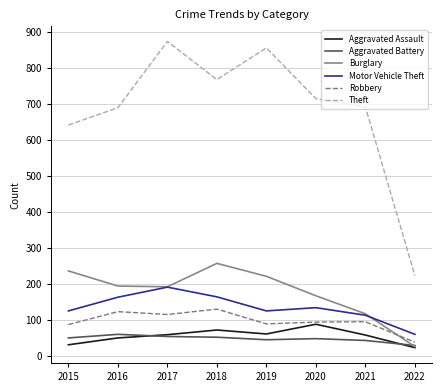

How many lines are shown in the chart?

6